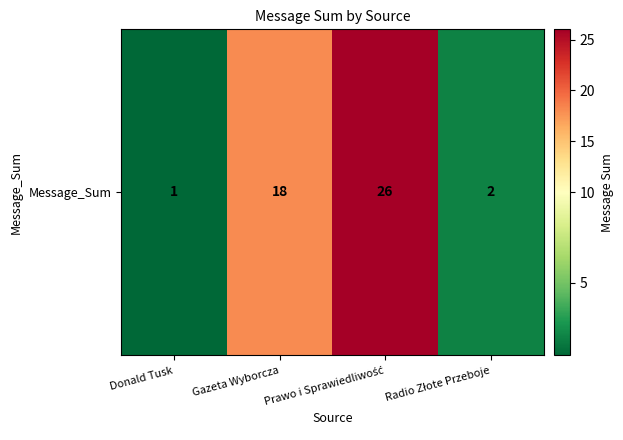

List the labels in order of value, largest first.

Prawo i Sprawiedliwość, Gazeta Wyborcza, Radio Złote Przeboje, Donald Tusk